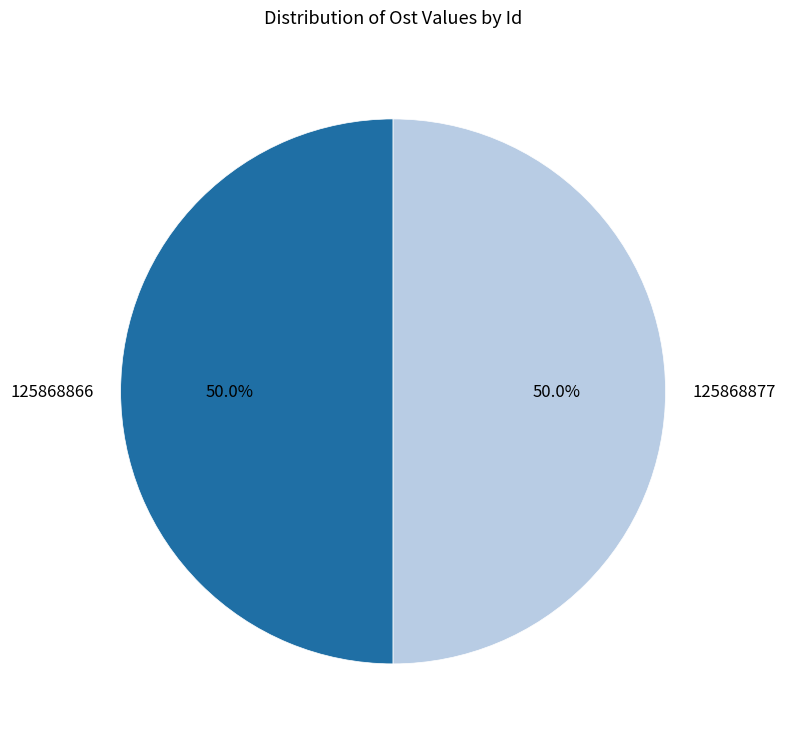

Approximately how many times larger is the value at 125868866 compared to 125868877?

1.0